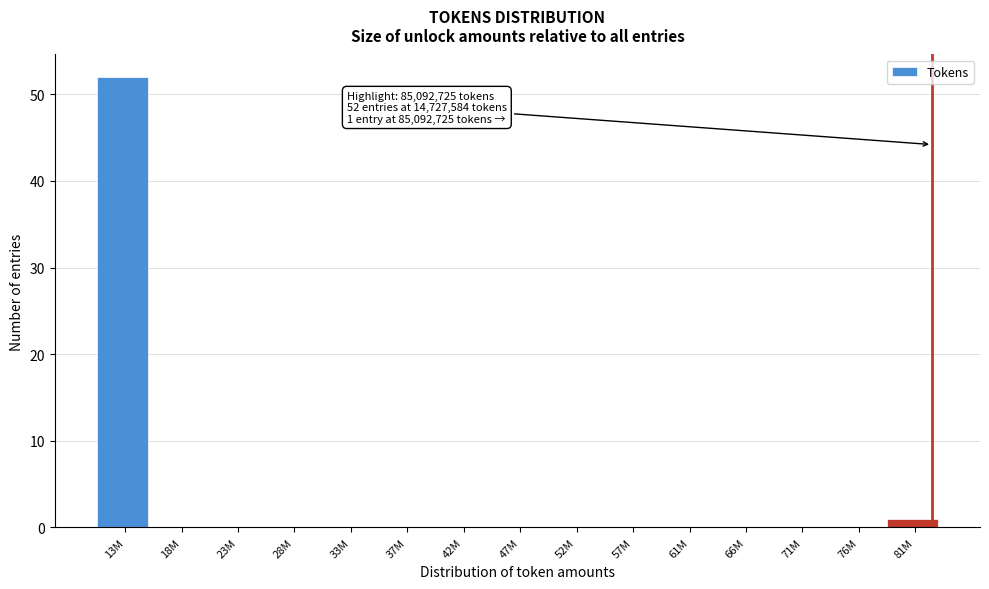

Reading left to right, list all the values displayed in this chart.

13M=52	18M=0	23M=0	28M=0	33M=0	37M=0	42M=0	47M=0	52M=0	57M=0	61M=0	66M=0	71M=0	76M=0	81M=1